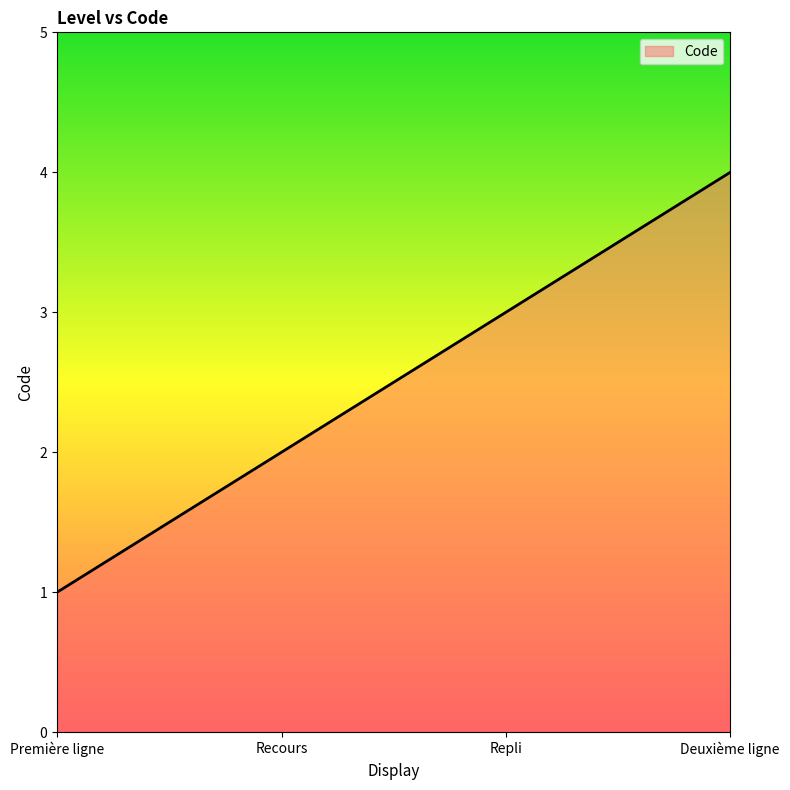

Reading right to left, list all the values displayed in this chart.

Deuxième ligne=4	Repli=3	Recours=2	Première ligne=1